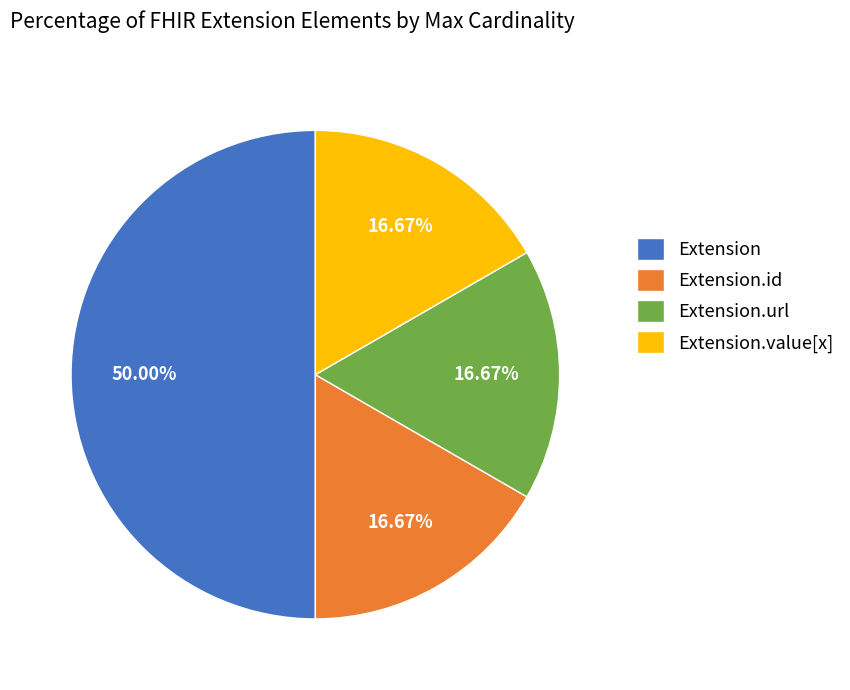

Which slice is the largest?

Extension